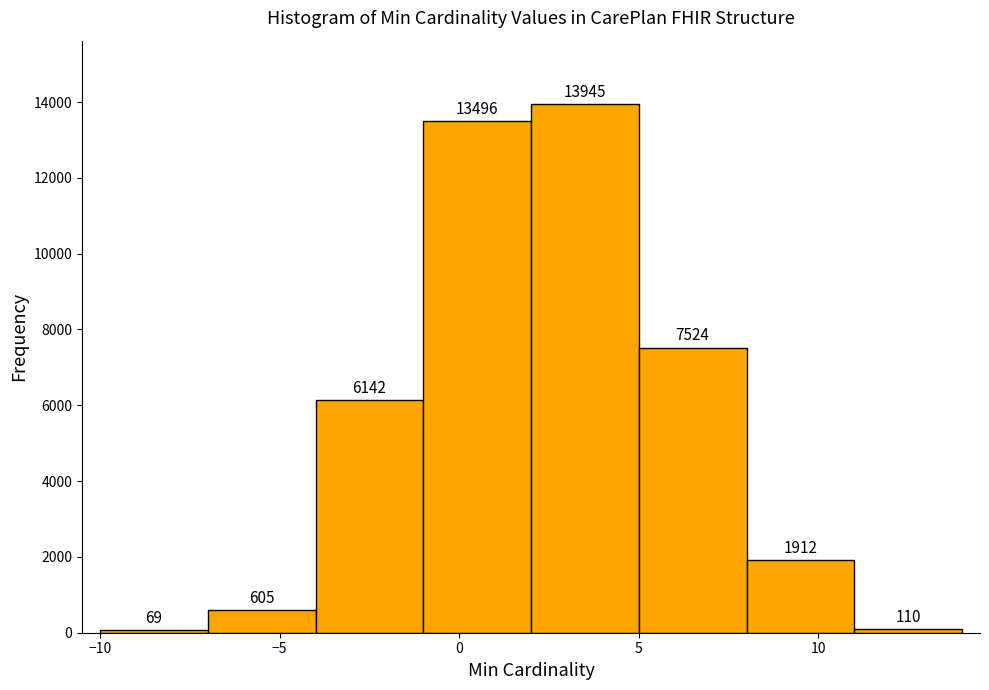

Over which range of the x-axis is the bar tallest?

2 to 5